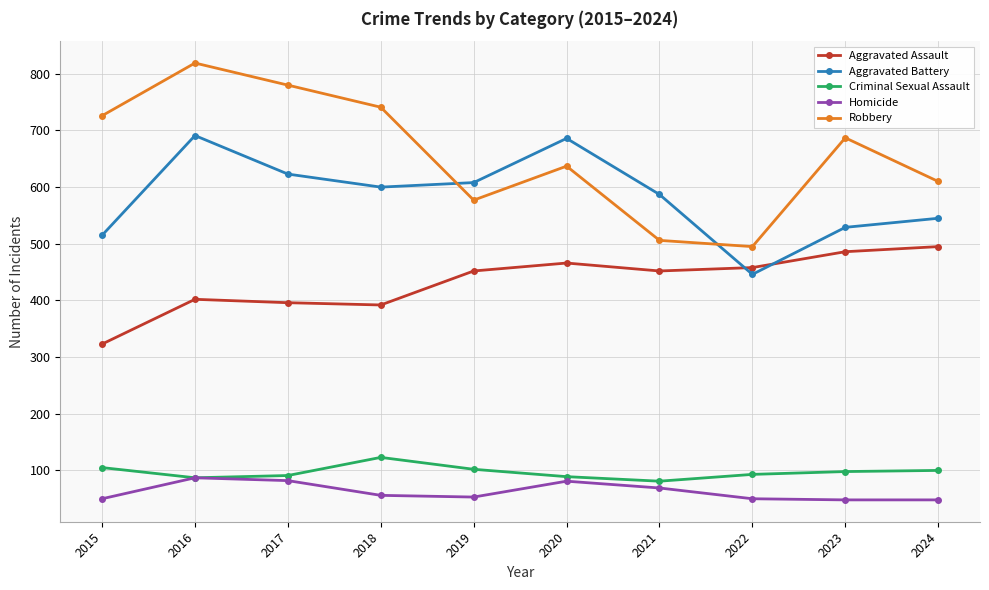

Which series has the largest range (max minus min)?

Robbery